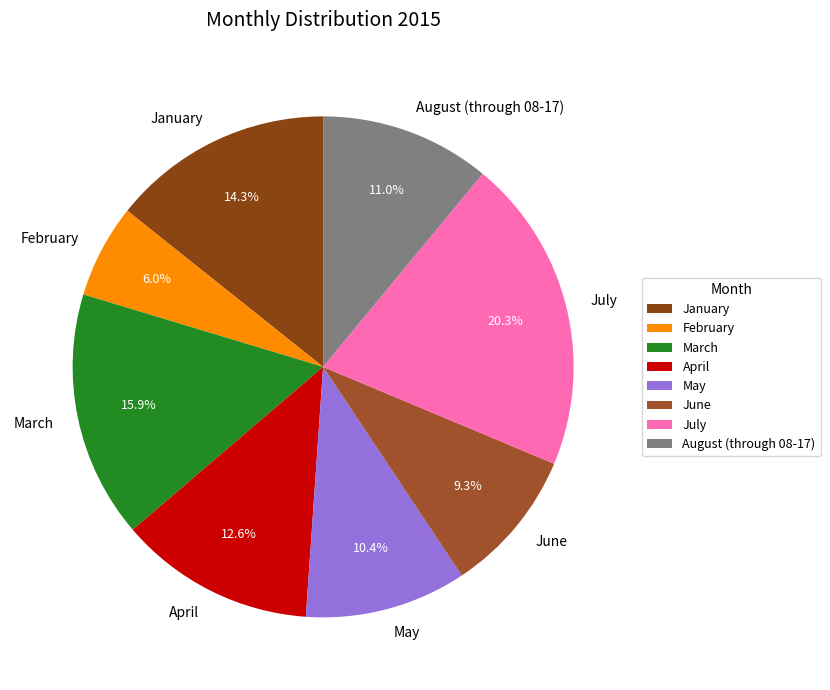

To the nearest percent, what percentage of the pie is June?

9%